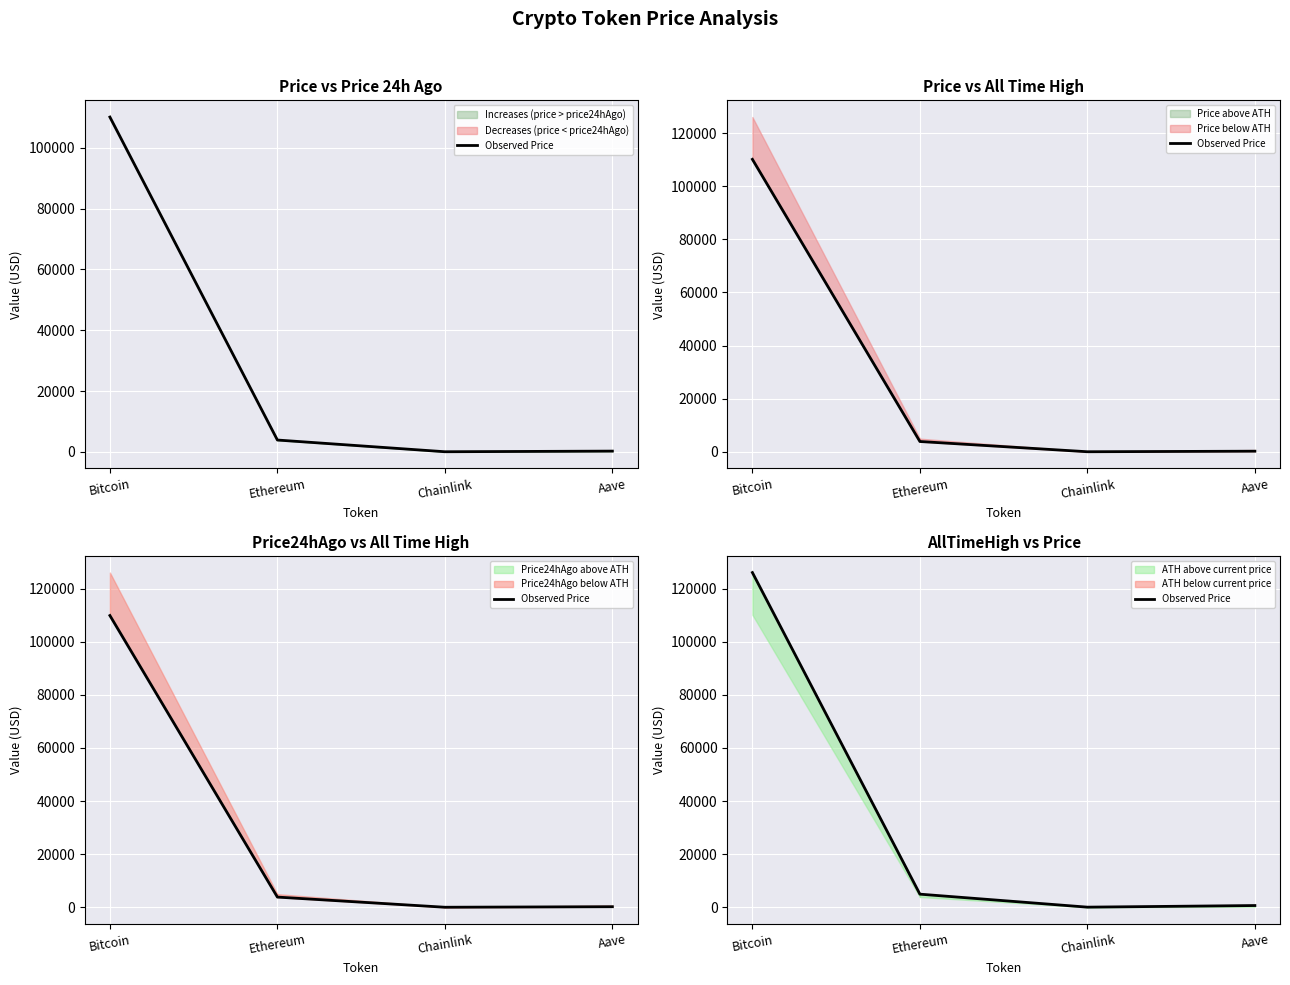

What is the smallest value displayed?

52.7